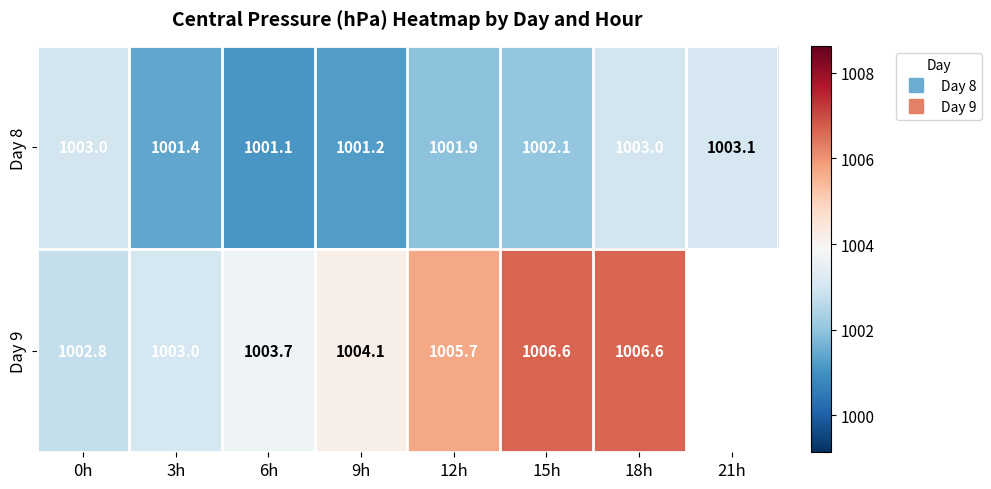

What is the difference between the Day 9 values at 15h and 12h?

0.9